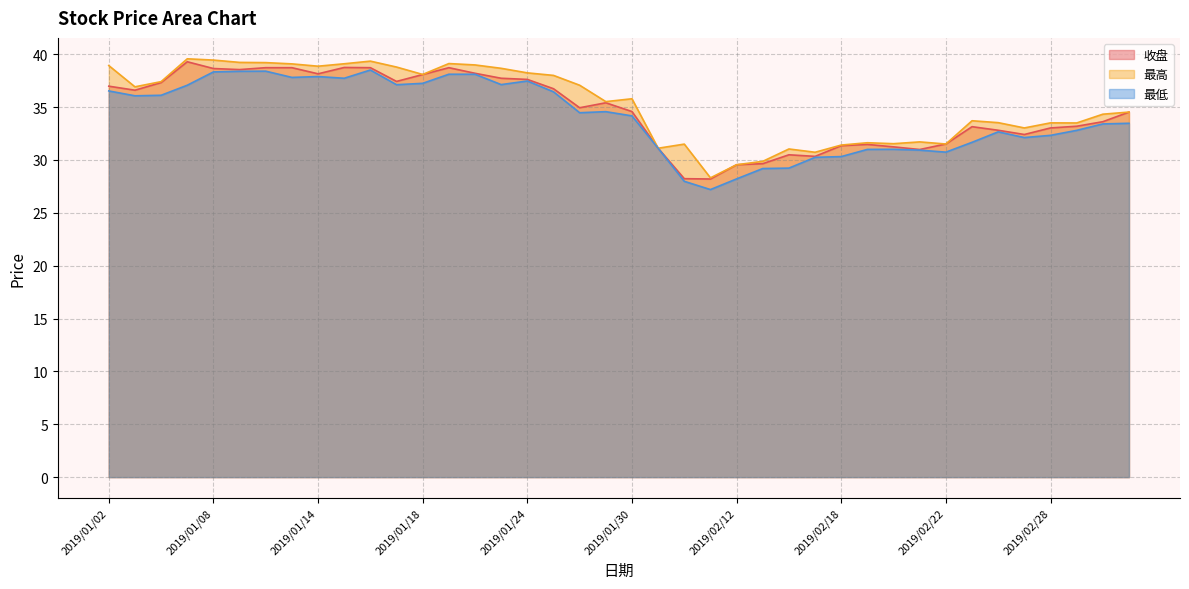

True or false: 收盘 and 最高 intersect in this chart.

False